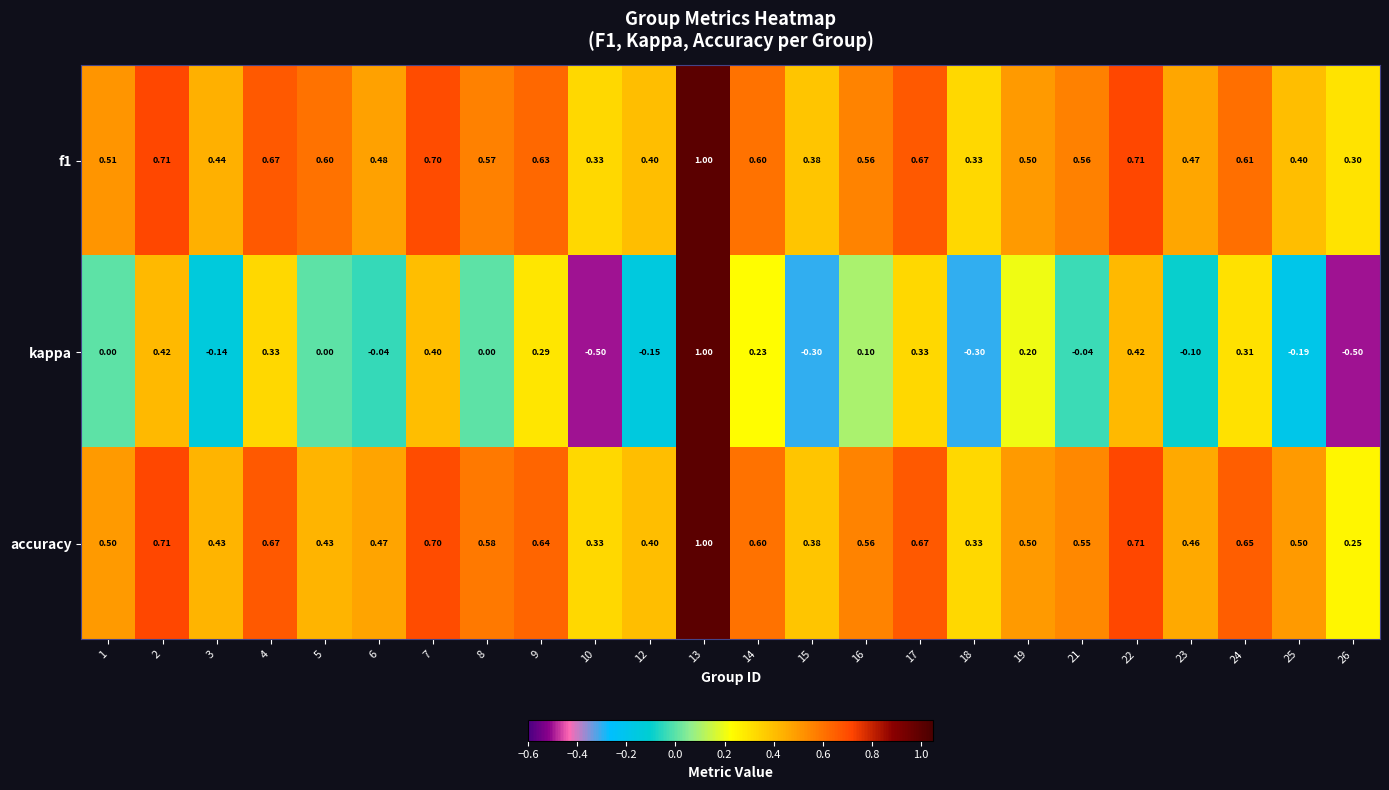

Which series has the largest total across all categories?

f1